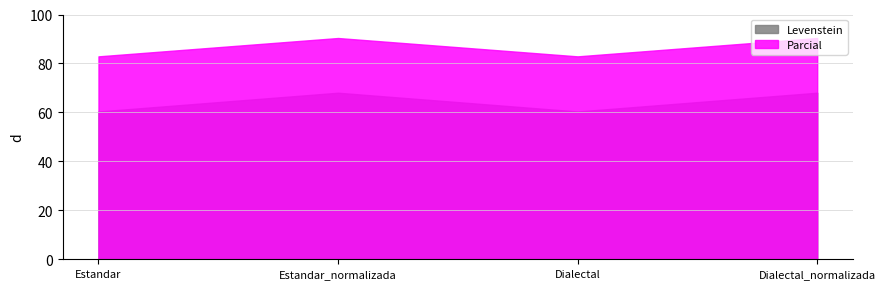

What is the difference between the Parcial values at Dialectal_normalizada and Estandar?

7.5